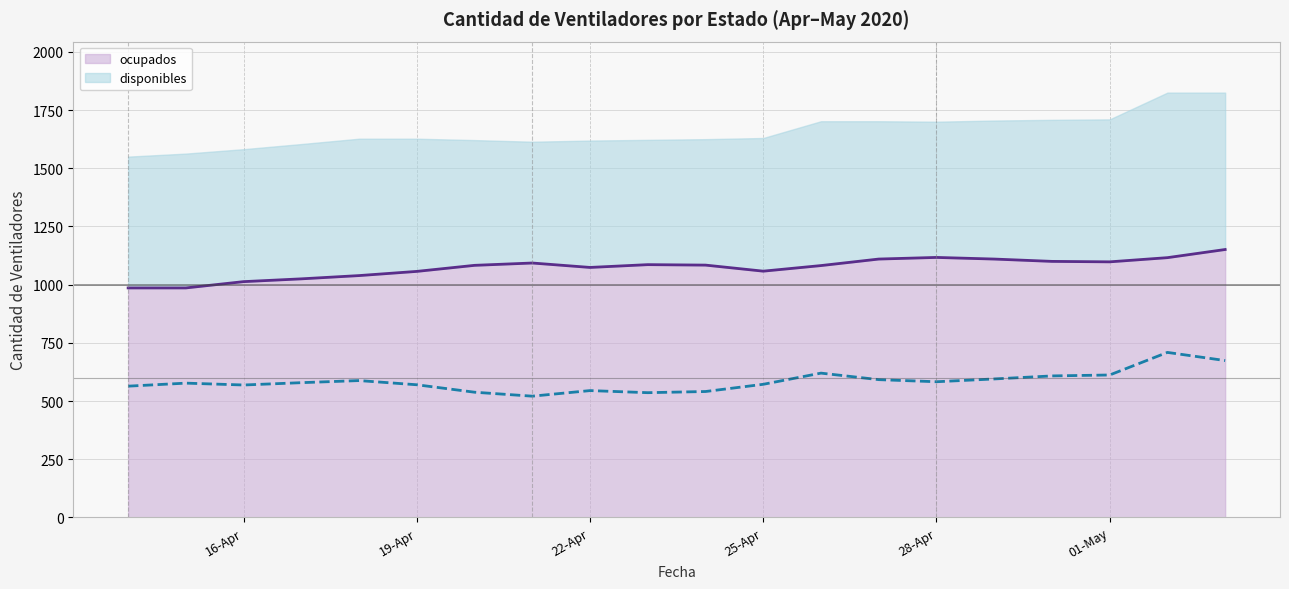

Rank the series by their average value, from lowest to highest.

disponibles, ocupados